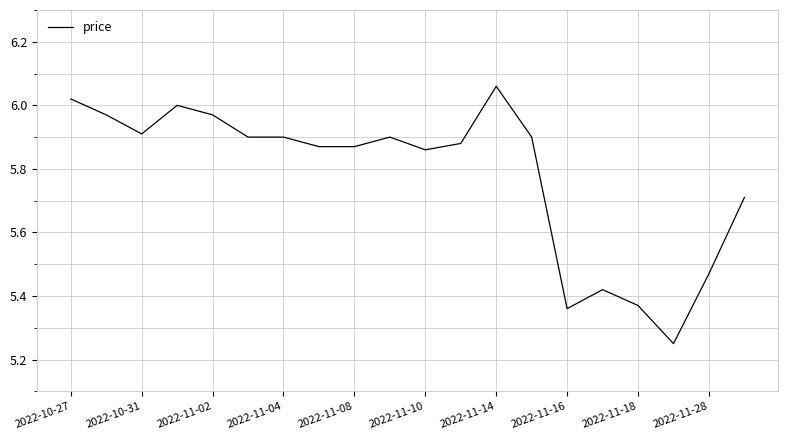

Approximately how many times larger is the value at 2022-11-18 compared to 2022-11-04?

0.9